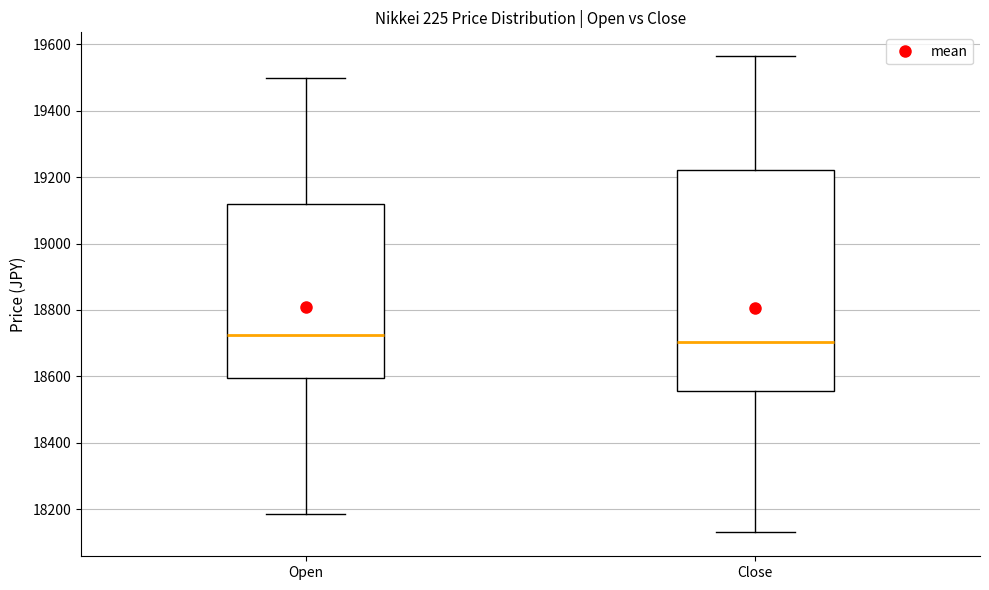

Which box's median line is the lowest?

Close